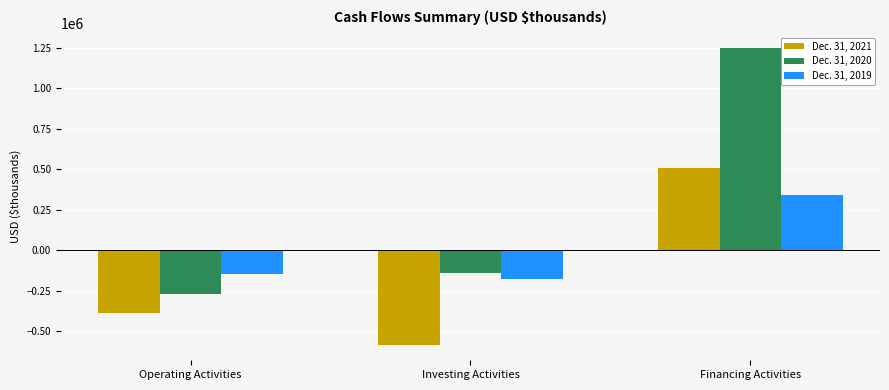

At which label is Dec. 31, 2021 closest to -41839?

Operating Activities